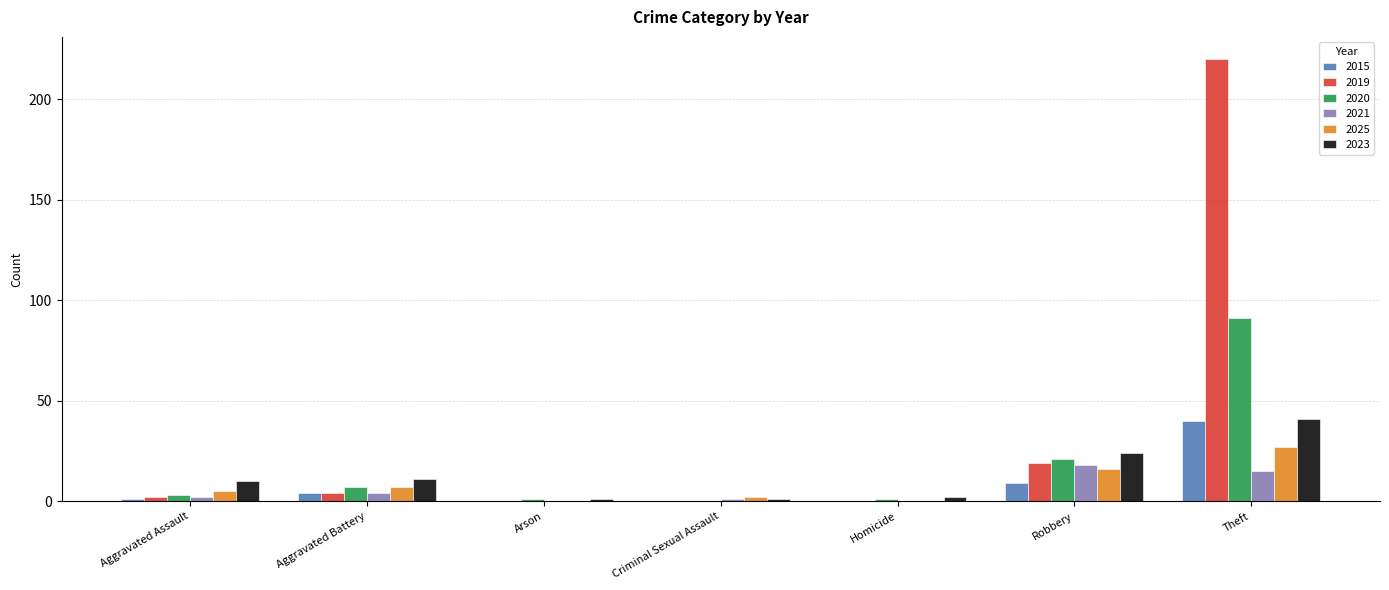

How many series are shown in this chart?

6